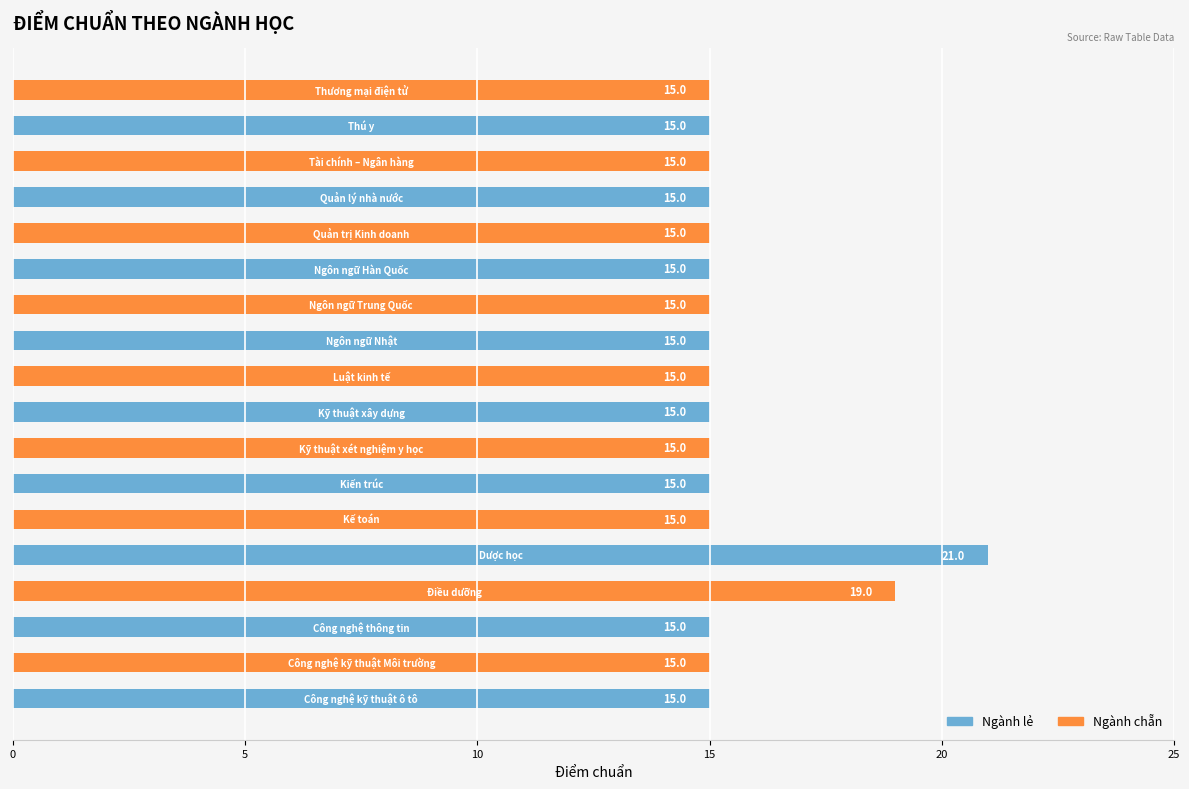

Count the number of categories in the chart.

9